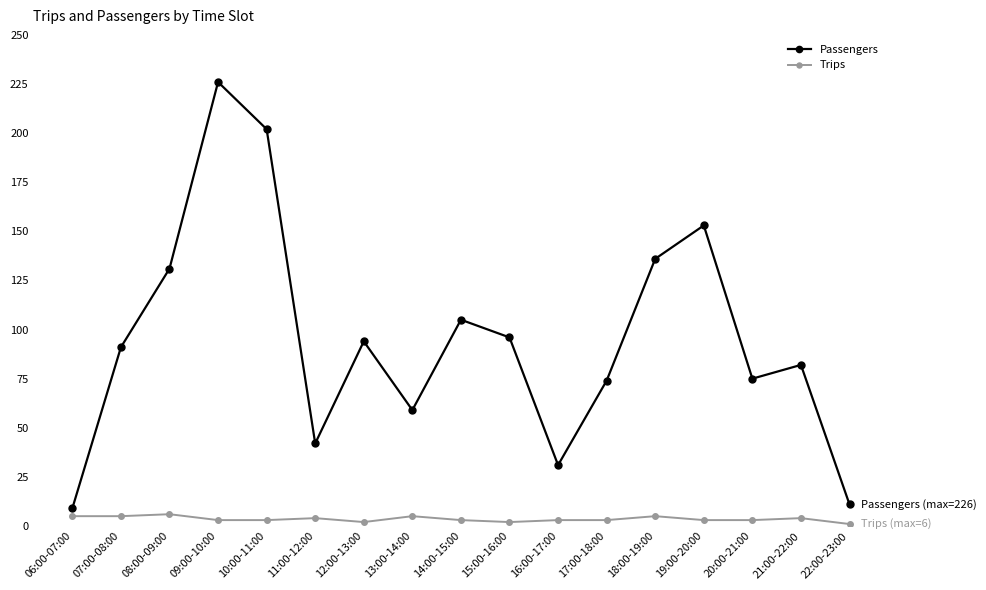

Reading right to left, transcribe all the data shown in this chart.

Passengers: 11	82	75	153	136	74	31	96	105	59	94	42	202	226	131	91	9
Trips: 1	4	3	3	5	3	3	2	3	5	2	4	3	3	6	5	5